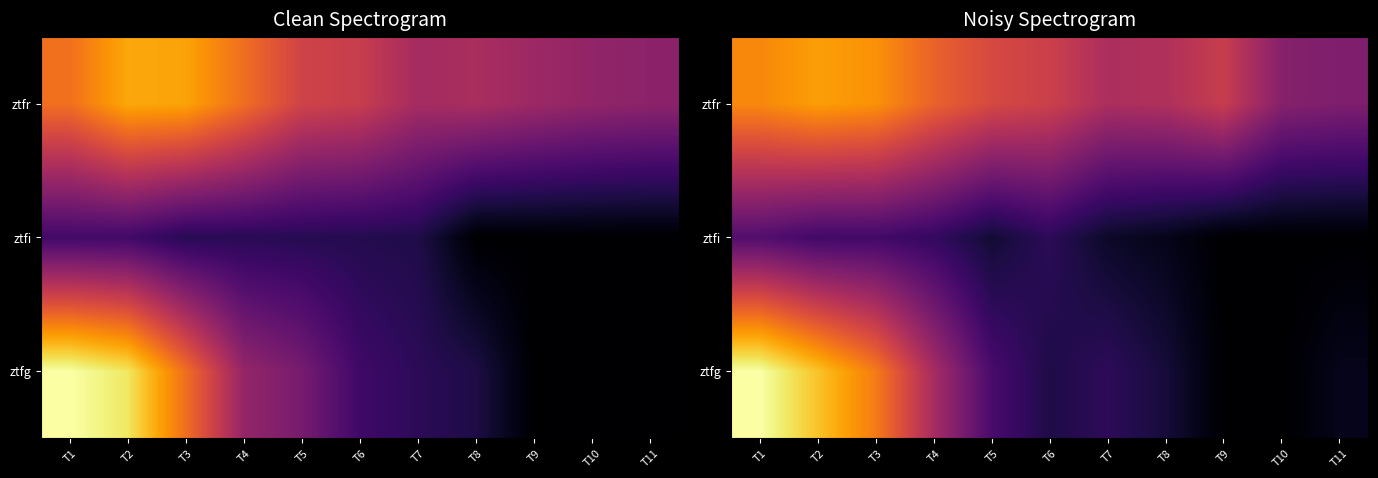

Is the value of ztfi at T9 greater than the value of ztfr at T4?

No